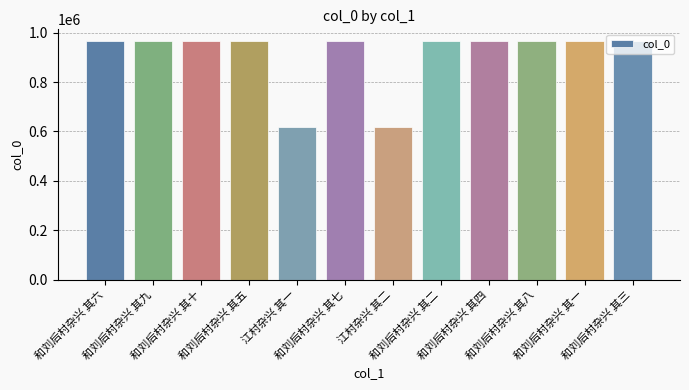

Is it true that the value at 和刘后村杂兴 其一 is 652414?

False